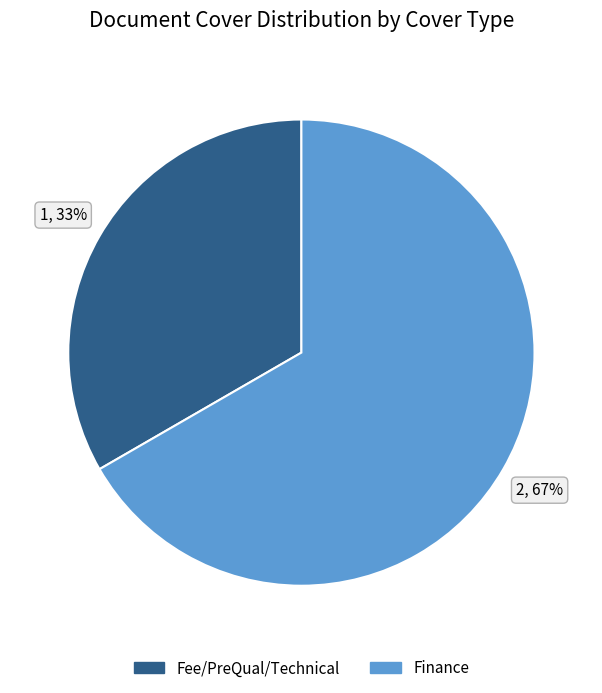

Between Fee/PreQual/Technical and Finance, which is larger?

Finance